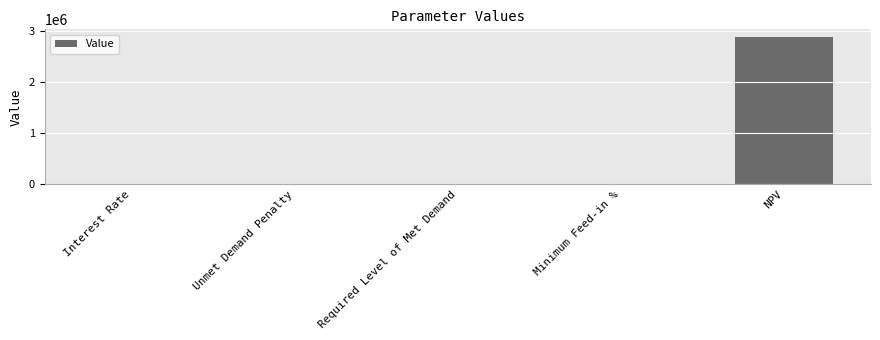

What is the sum of all values?

2894542.7